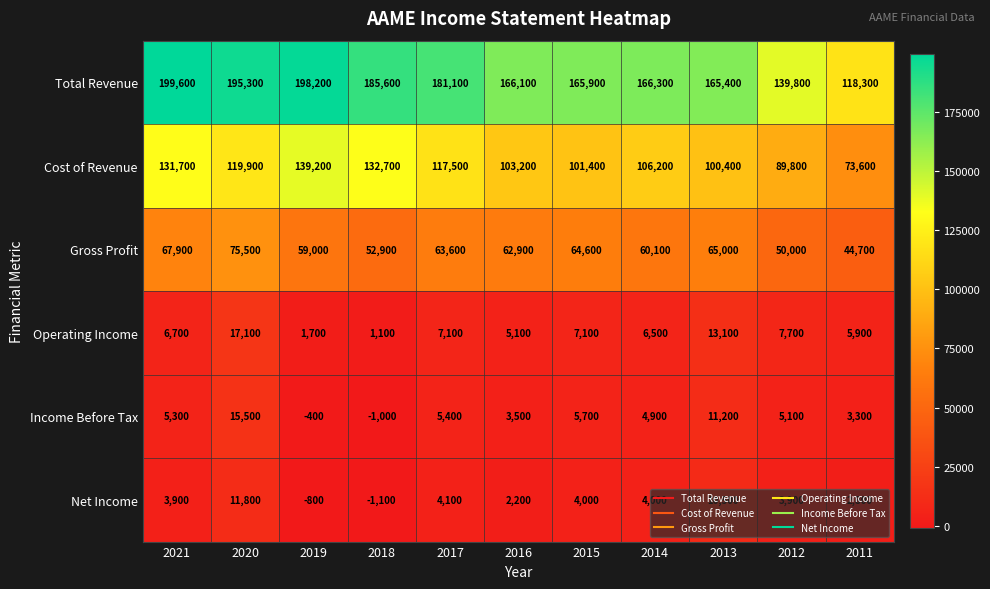

The value of Total Revenue at 2017 is 84807. True or false?

False